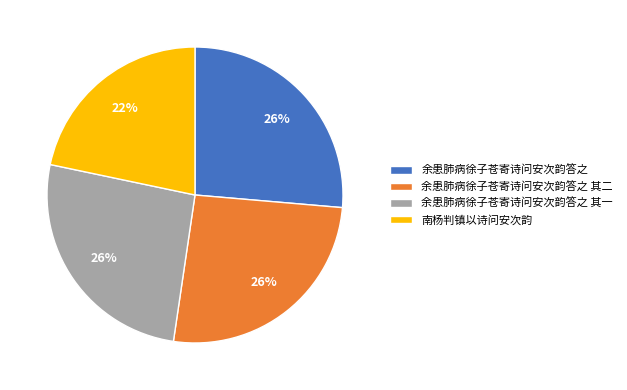

Approximately how many times larger is the value at 南杨判镇以诗问安次韵 compared to 余患肺病徐子苍寄诗问安次韵答之 其二?

0.8